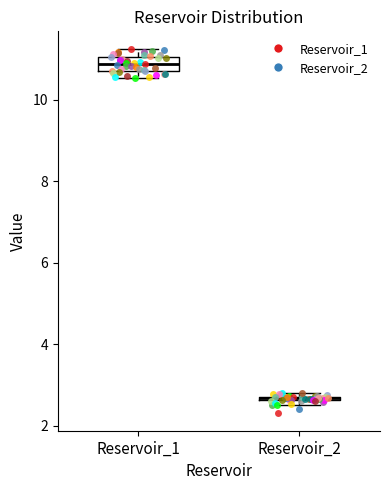

Where is the lower edge of the box for Reservoir_2 on the y-axis? The values are not printed on the chart, so give them approximately, as read against the axis.

2.6